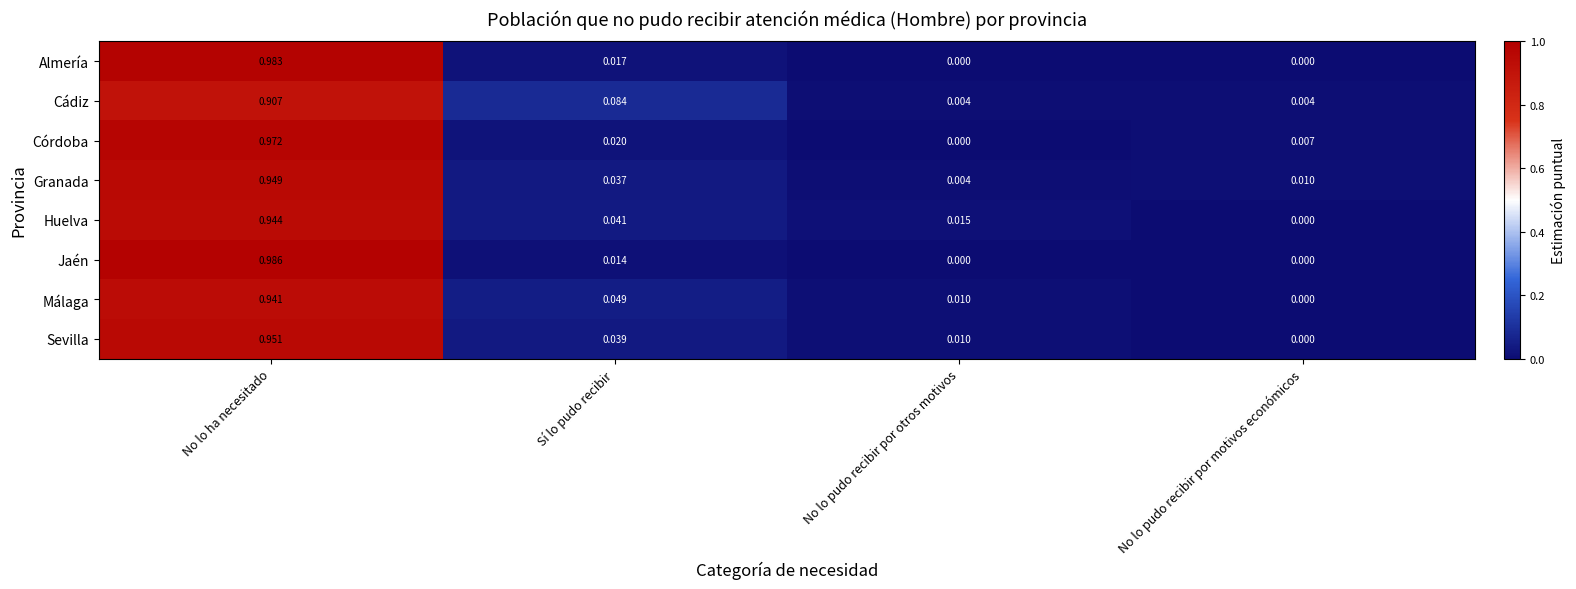

Which category has the highest value in the Cádiz series?

No lo ha necesitado